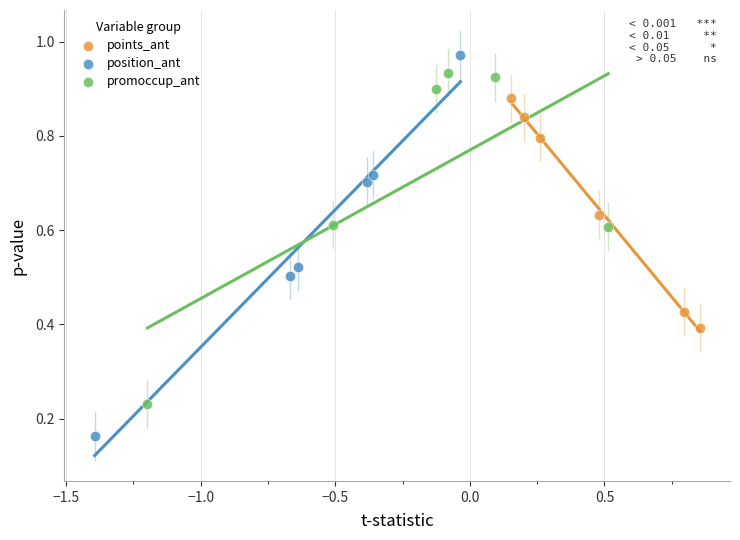

Which series has the widest spread of Y values?

position_ant